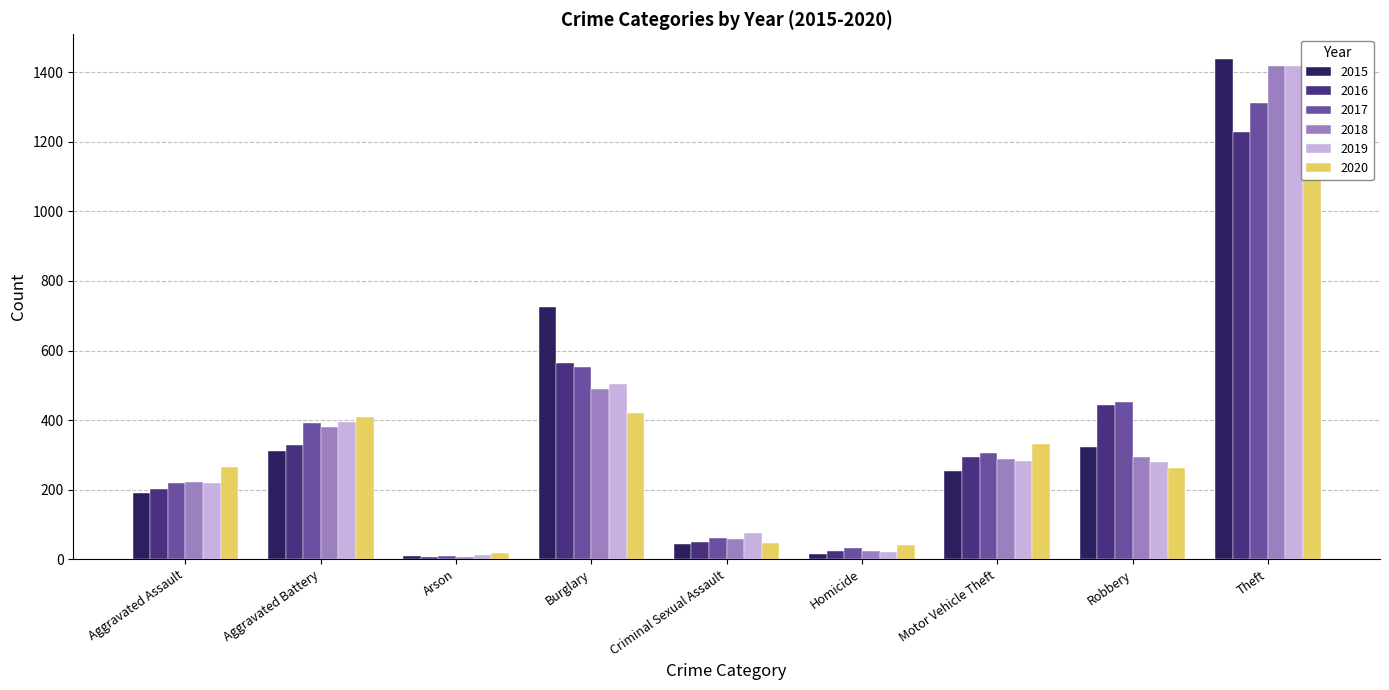

Reading right to left, extract all data points from this chart.

2015: 1437	324	255	15	45	726	8	312	191
2016: 1227	443	295	24	50	564	7	329	203
2017: 1311	451	305	33	60	553	10	392	220
2018: 1418	293	288	25	59	489	7	379	222
2019: 1418	280	283	21	76	503	12	395	218
2020: 1102	261	331	40	48	421	17	410	264